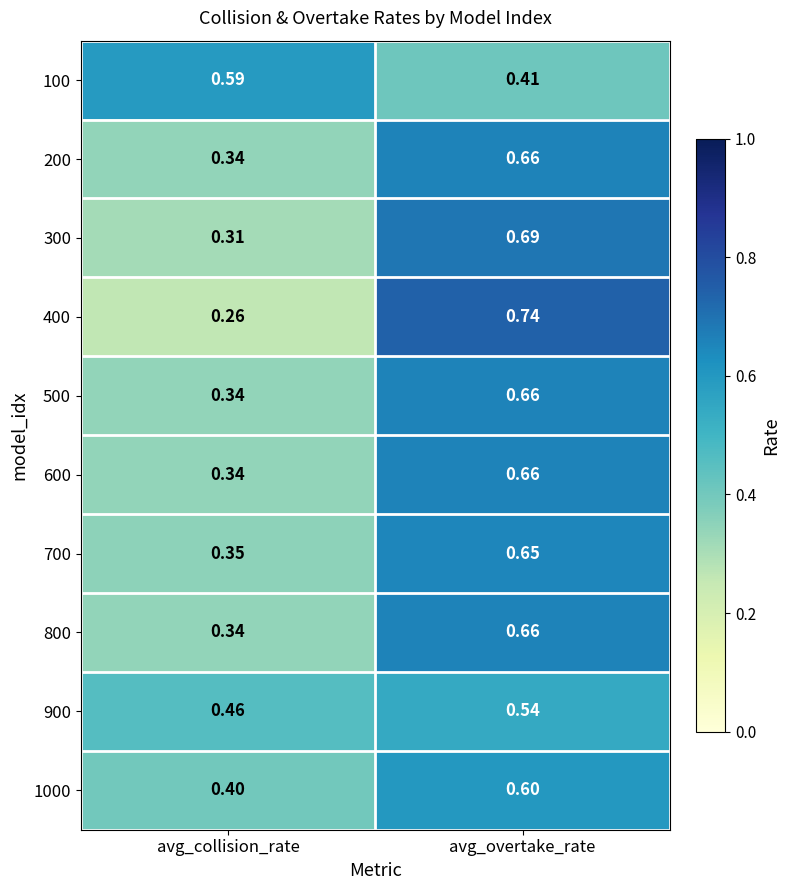

Where is 100 nearest to the value 0?

avg_overtake_rate